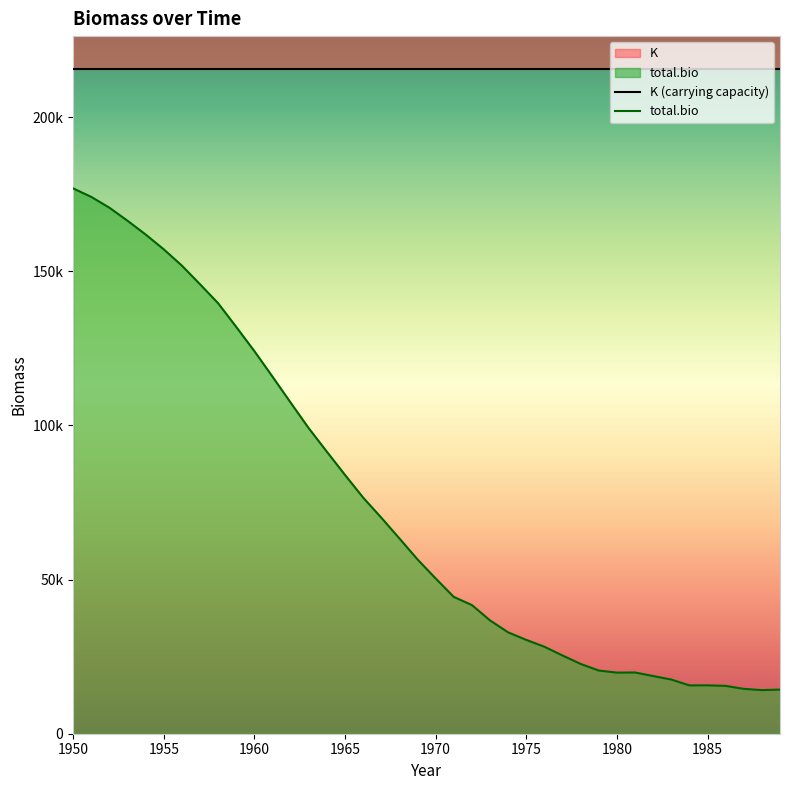

True or false: K (carrying capacity) and total.bio cross at least once.

False